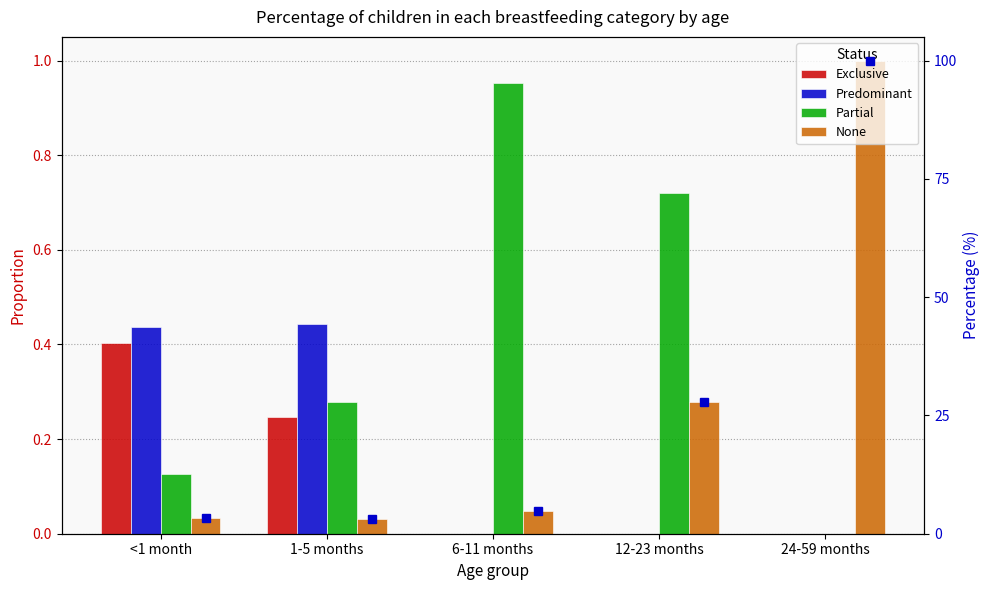

What position from the left is 1-5 months?

2